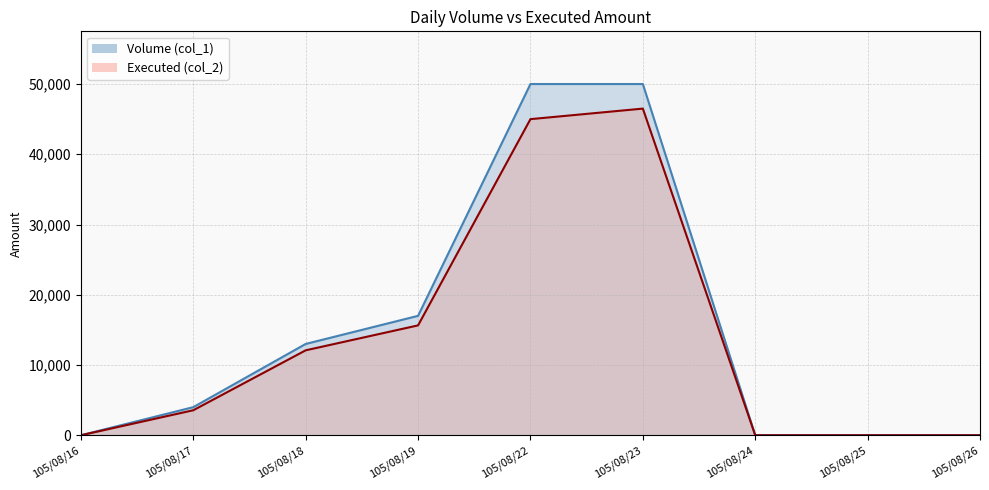

Count the number of categories in the chart.

9